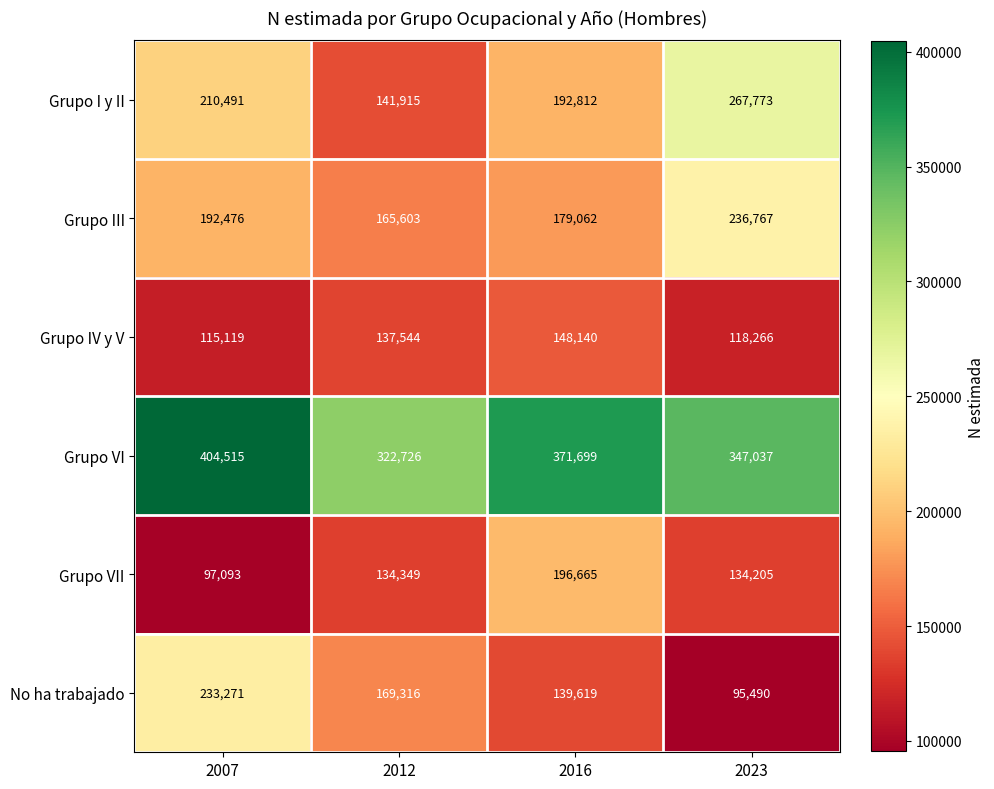

Count the Grupo I y II values in the range 192812 to 267773.

3